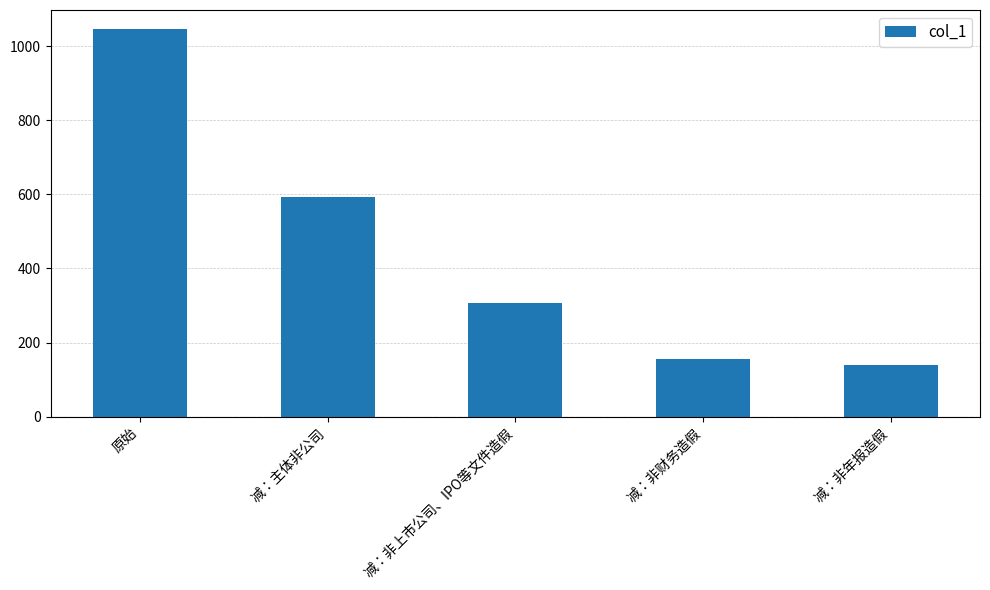

How many data points are less than 306?

2